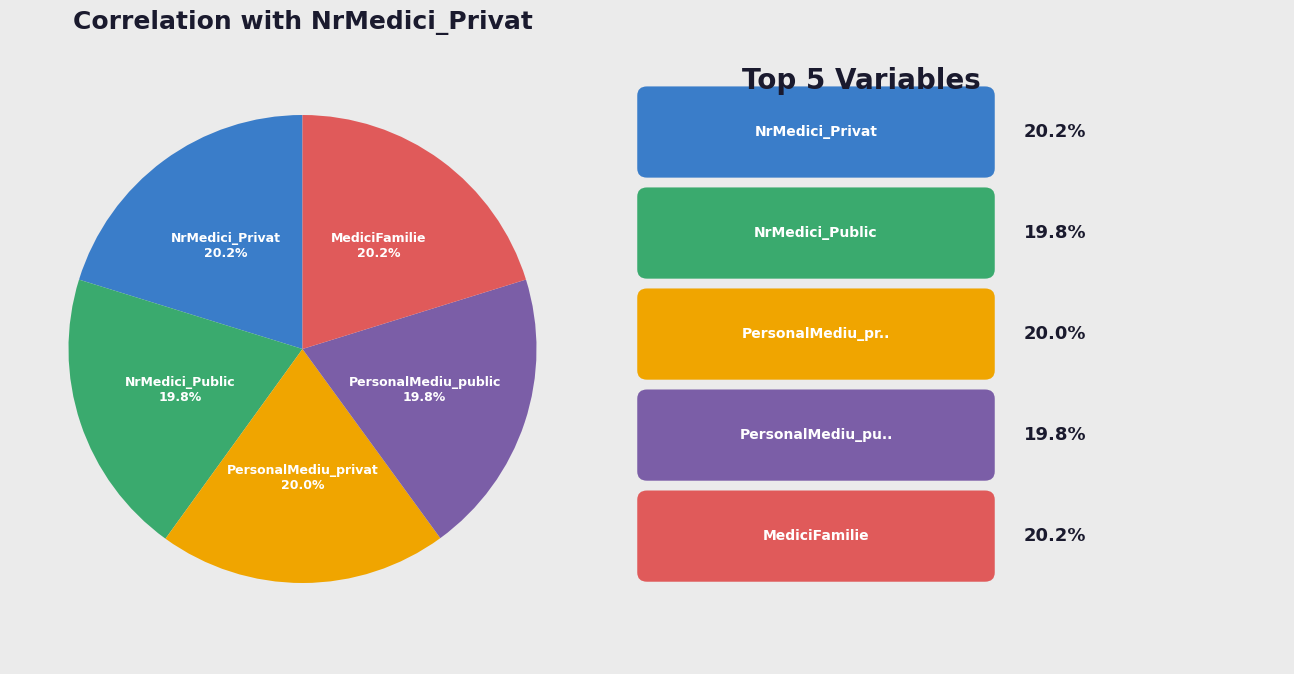

Is there any slice that represents more than half of the pie?

No